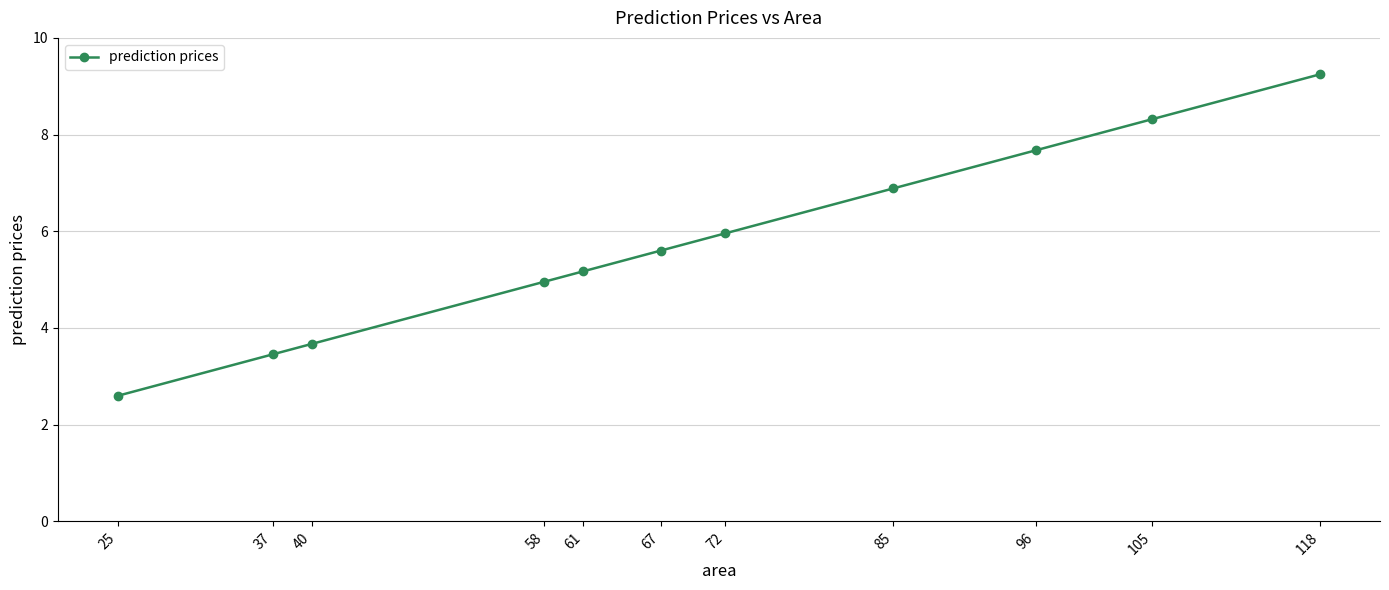

What is the ratio of the value at 37 to the value at 61?

0.7